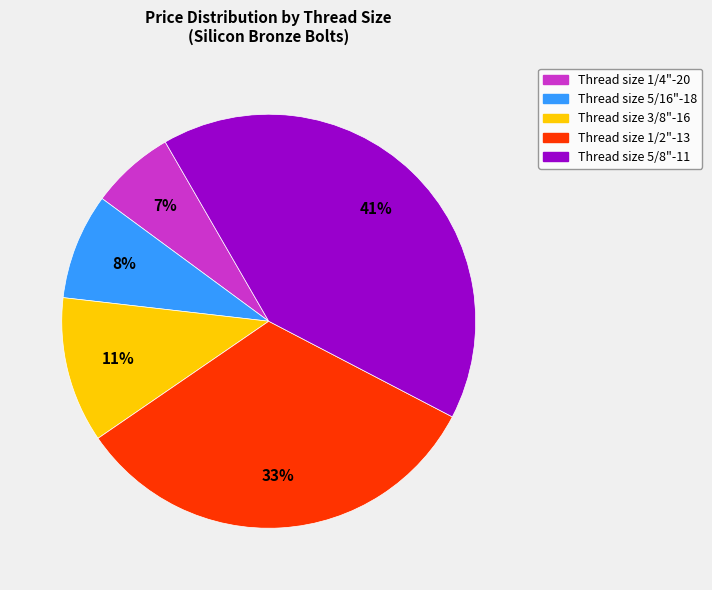

Does any single category account for the majority?

No